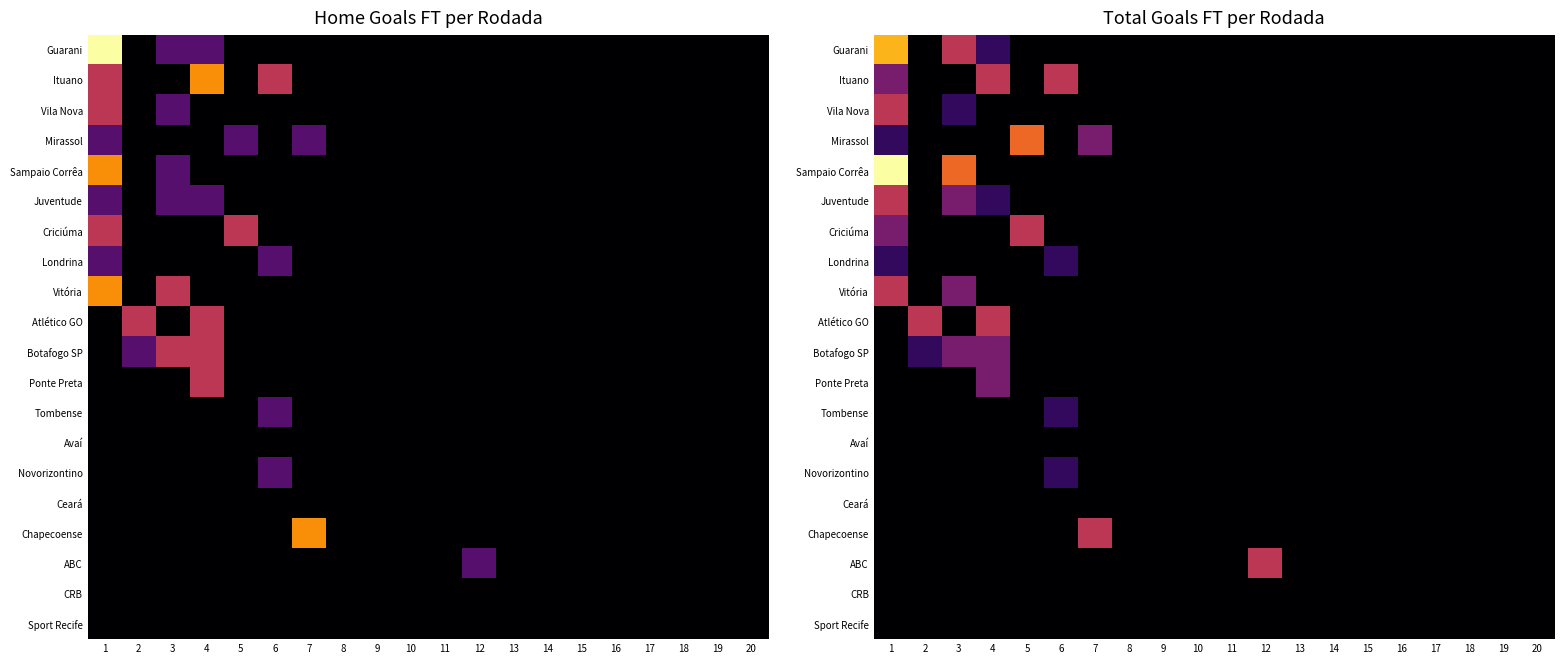

Count the Novorizontino values in the range 0 to 1.

20